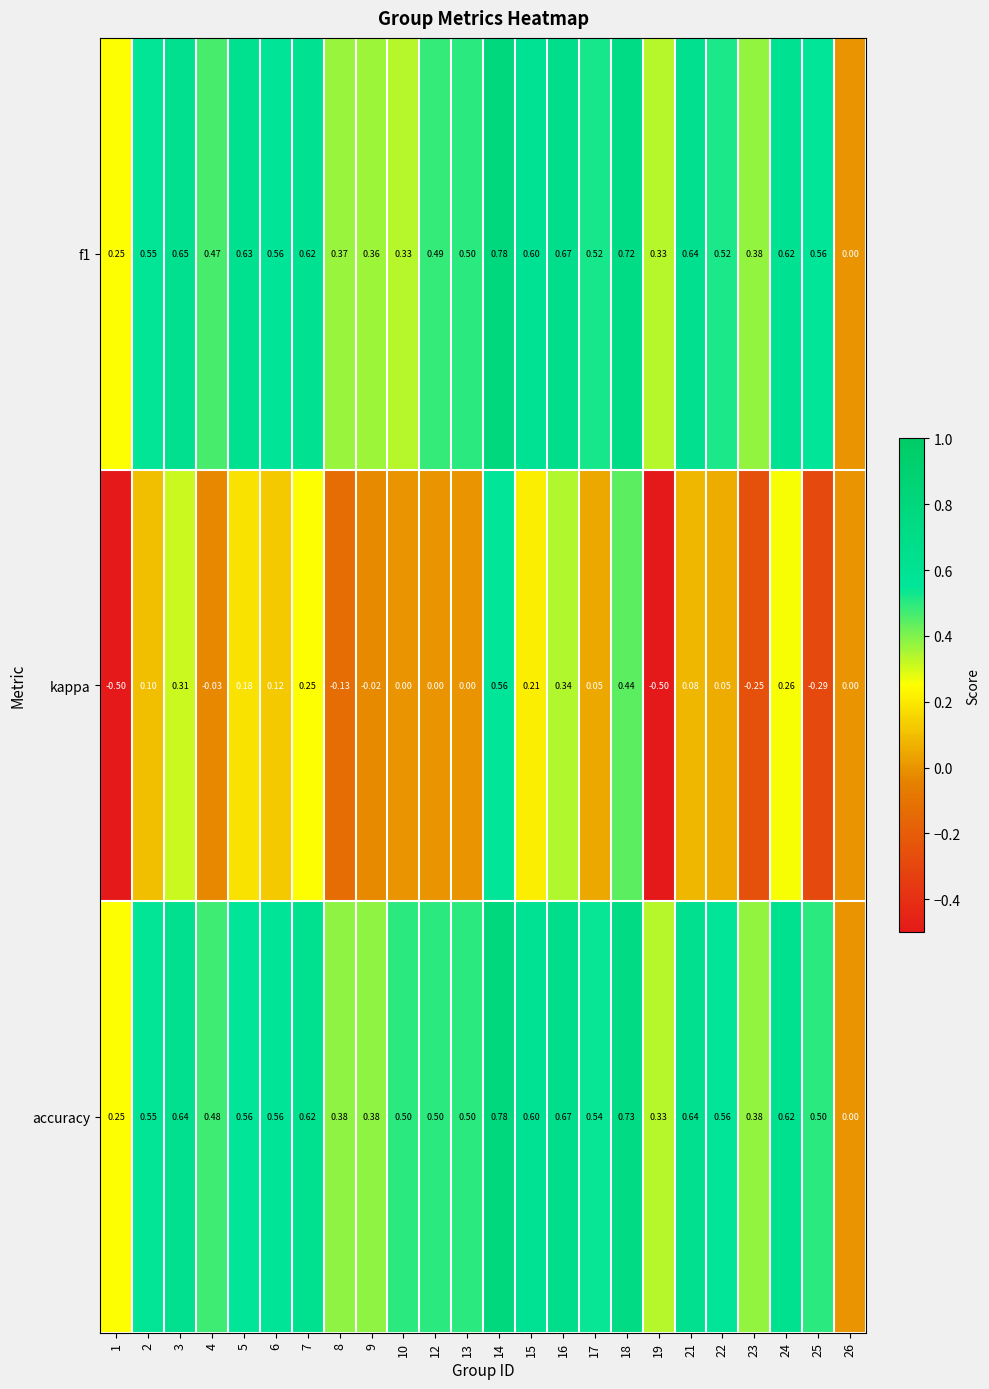

Is the value of kappa at 22 greater than the value of accuracy at 14?

No